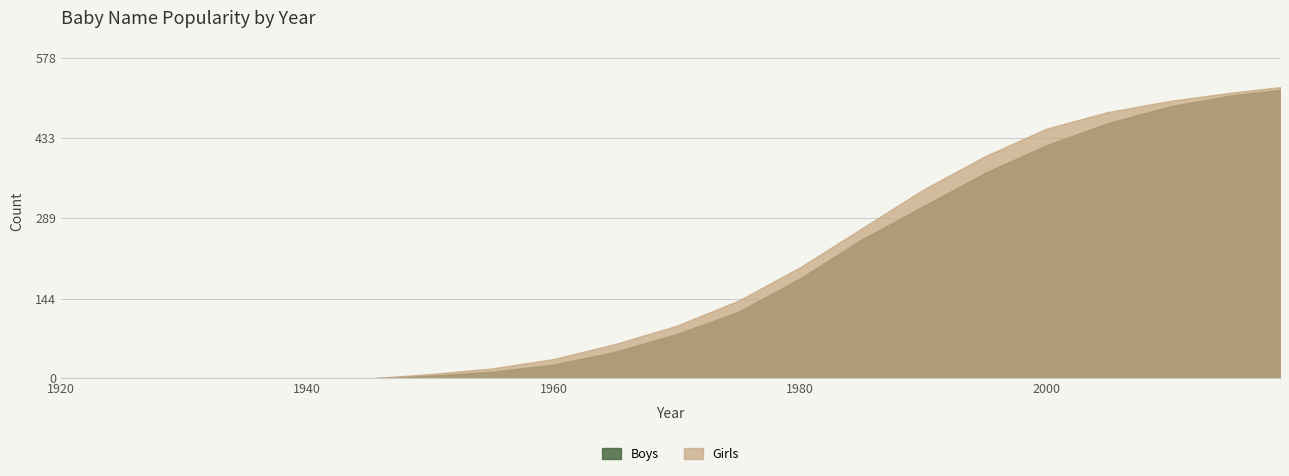

Reading left to right, list all the values displayed in this chart.

Boys: 0	0	0	0	0	0	5	12	25	48	80	120	180	250	310	370	420	460	490	510	520
Girls: 0	0	0	0	0	0	8	18	35	62	95	140	200	270	340	400	450	480	500	515	525